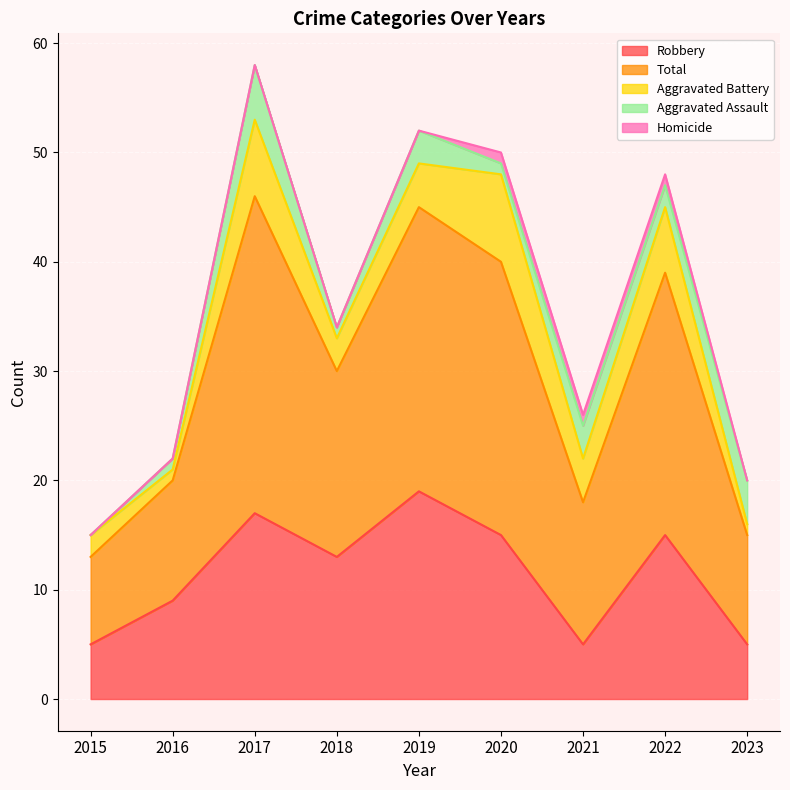

True or false: Aggravated Battery has more than 2 points higher than both neighbors.

True